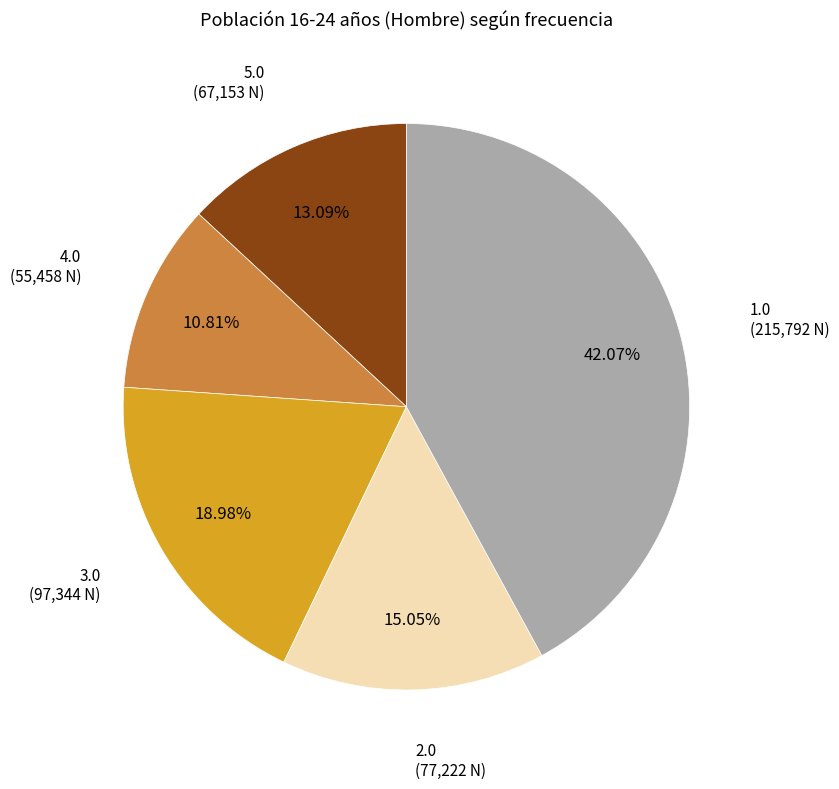

Does any single category account for the majority?

No